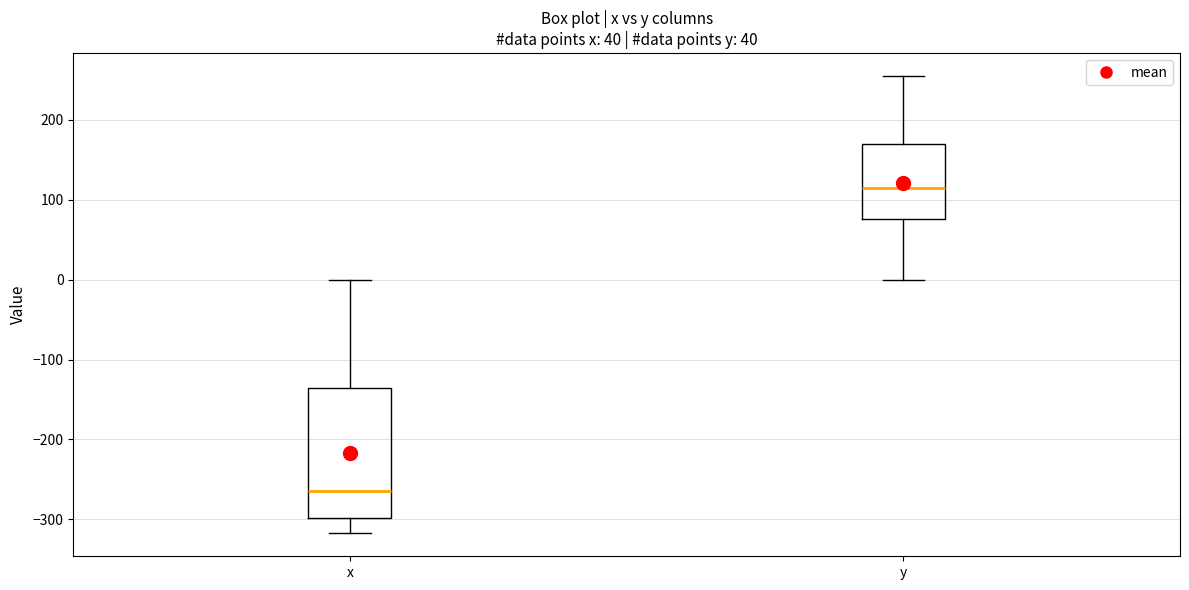

Where is the lower edge of the box for x on the y-axis? The values are not printed on the chart, so give them approximately, as read against the axis.

-300